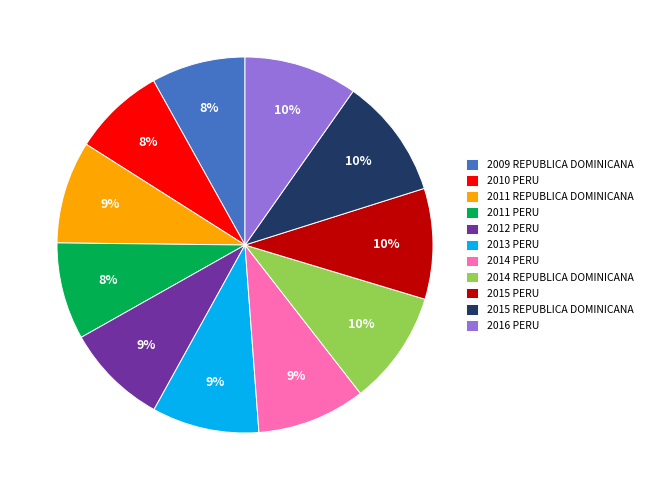

To the nearest percent, what is the average slice percentage?

9%